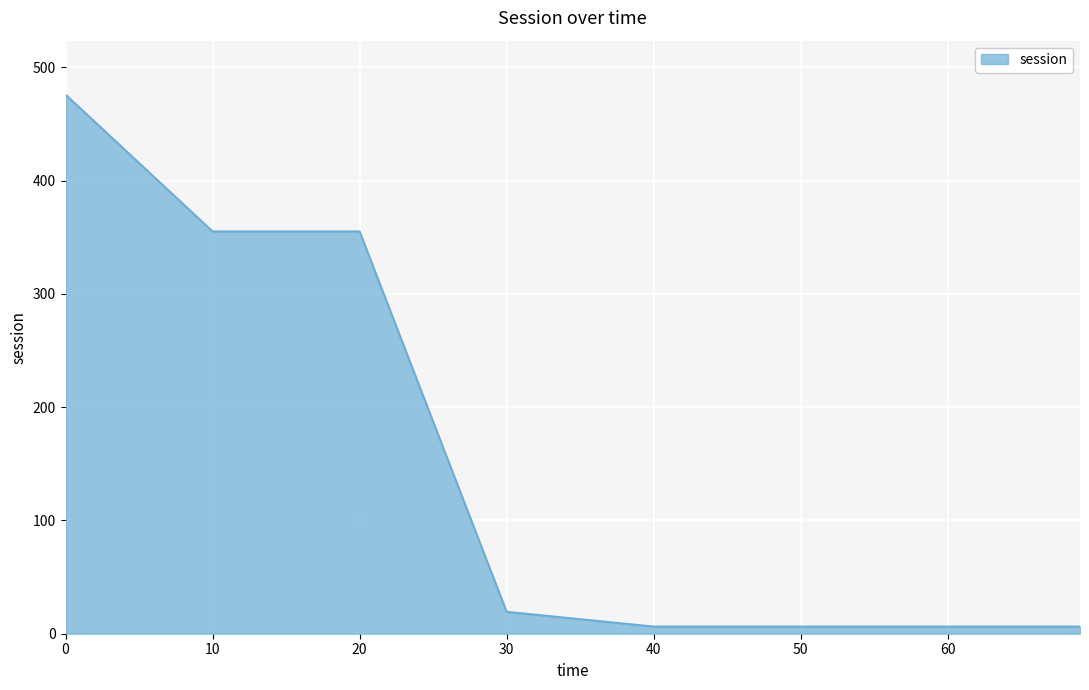

What is the greatest value displayed?

475.9